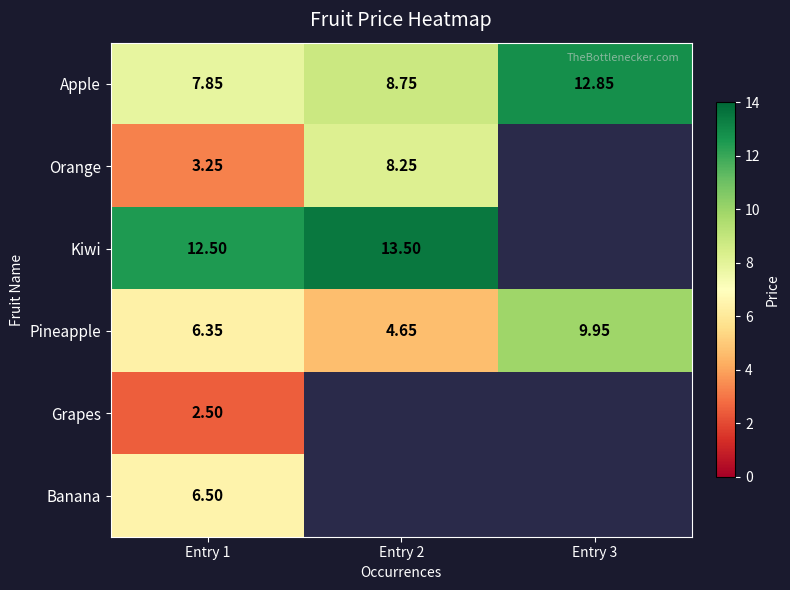

True or false: Kiwi has a value of 12.5 at Entry 1.

True